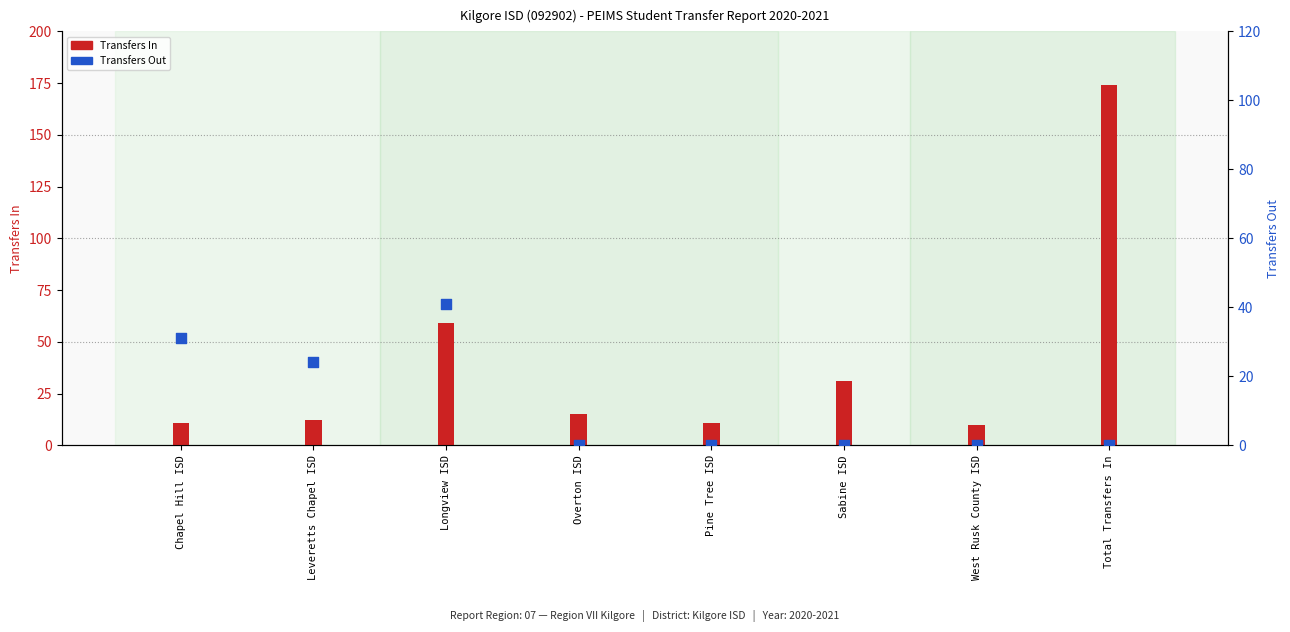

At how many categories does at least one series exceed 57?

2